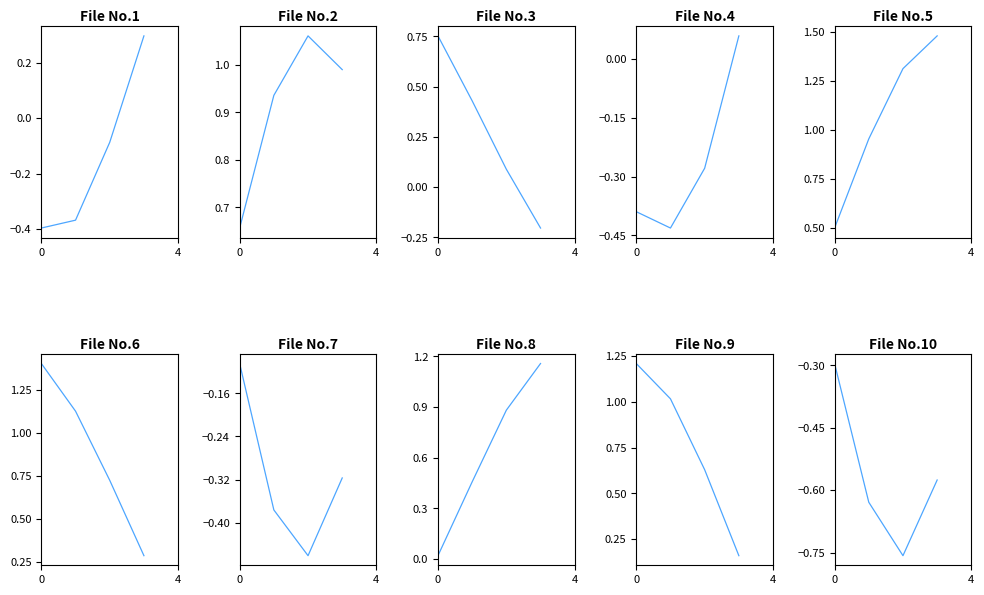

True or false: the data shows -1.0 at 2.

False